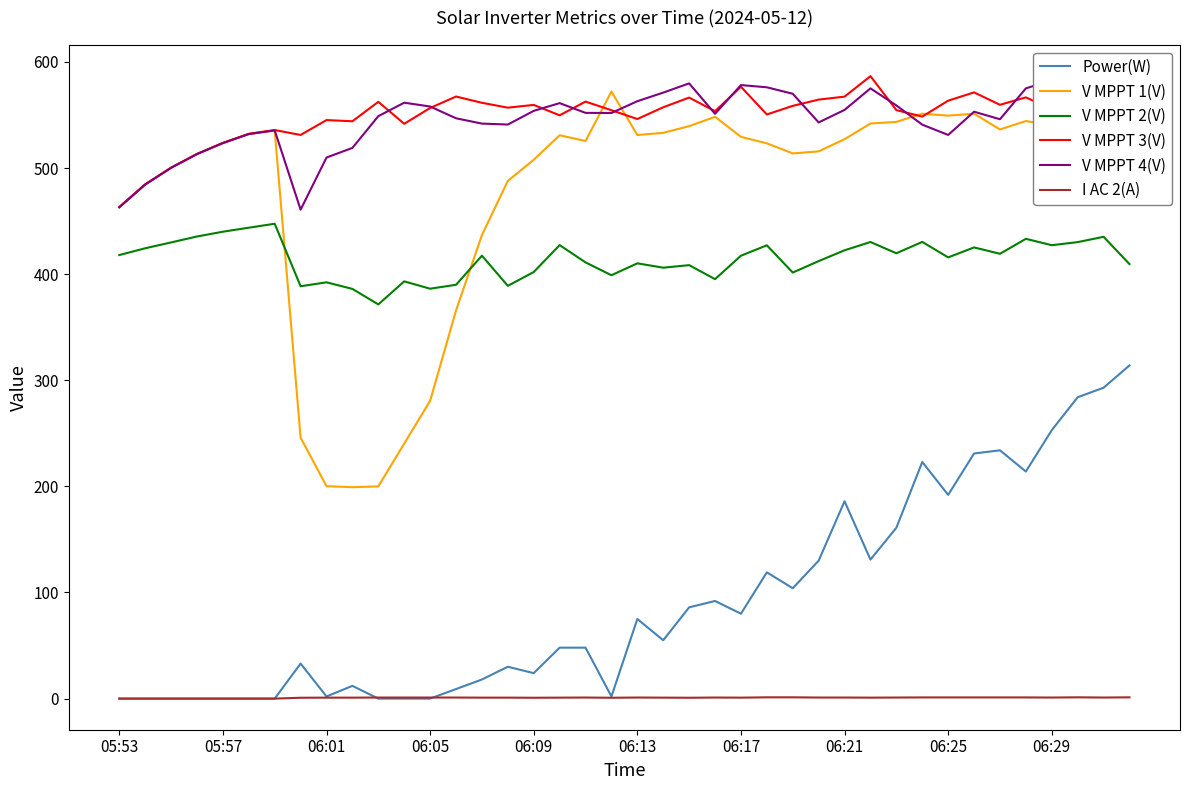

What is the lowest value of the V MPPT 4(V) series?

460.8